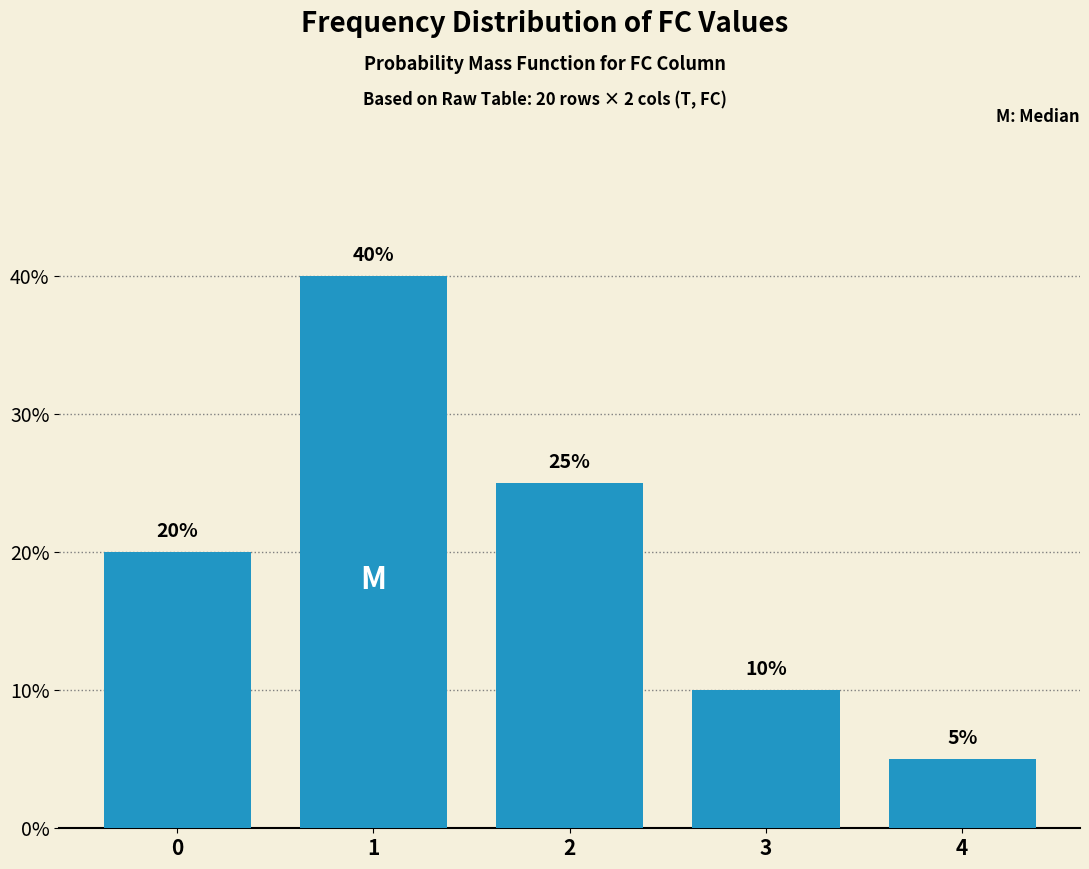

Reading left to right, list all the values displayed in this chart.

0=20	1=40	2=25	3=10	4=5